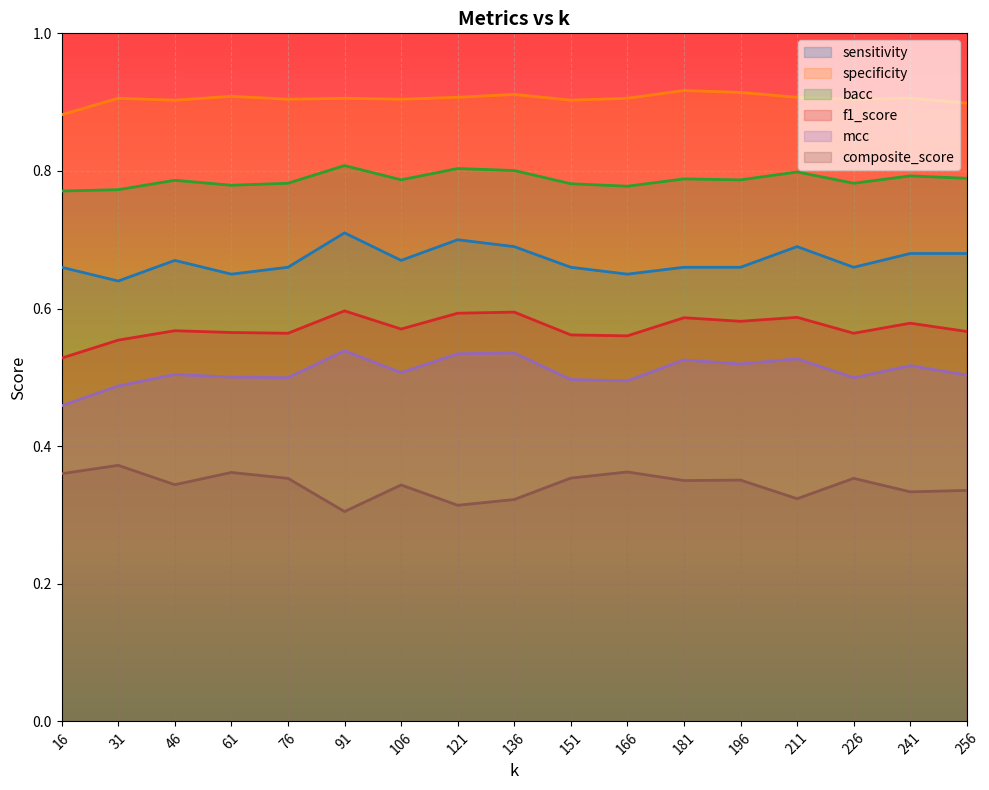

Reading right to left, what are all the values shown in this chart?

sensitivity: 256=0.7	241=0.7	226=0.7	211=0.7	196=0.7	181=0.7	166=0.7	151=0.7	136=0.7	121=0.7	106=0.7	91=0.7	76=0.7	61=0.7	46=0.7	31=0.6	16=0.7
specificity: 256=0.9	241=0.9	226=0.9	211=0.9	196=0.9	181=0.9	166=0.9	151=0.9	136=0.9	121=0.9	106=0.9	91=0.9	76=0.9	61=0.9	46=0.9	31=0.9	16=0.9
bacc: 256=0.8	241=0.8	226=0.8	211=0.8	196=0.8	181=0.8	166=0.8	151=0.8	136=0.8	121=0.8	106=0.8	91=0.8	76=0.8	61=0.8	46=0.8	31=0.8	16=0.8
f1_score: 256=0.6	241=0.6	226=0.6	211=0.6	196=0.6	181=0.6	166=0.6	151=0.6	136=0.6	121=0.6	106=0.6	91=0.6	76=0.6	61=0.6	46=0.6	31=0.6	16=0.5
mcc: 256=0.5	241=0.5	226=0.5	211=0.5	196=0.5	181=0.5	166=0.5	151=0.5	136=0.5	121=0.5	106=0.5	91=0.5	76=0.5	61=0.5	46=0.5	31=0.5	16=0.5
composite_score: 256=0.3	241=0.3	226=0.4	211=0.3	196=0.4	181=0.4	166=0.4	151=0.4	136=0.3	121=0.3	106=0.3	91=0.3	76=0.4	61=0.4	46=0.3	31=0.4	16=0.4